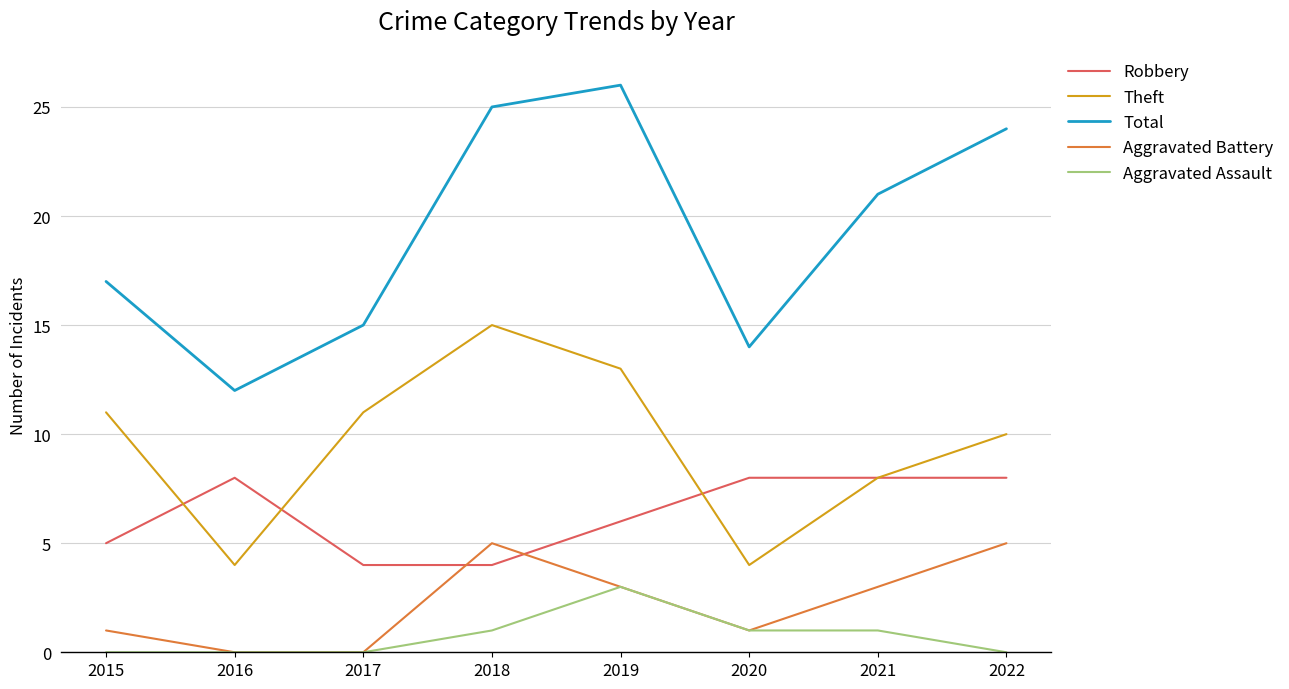

True or false: Aggravated Battery has more than 1 interior local peaks.

False